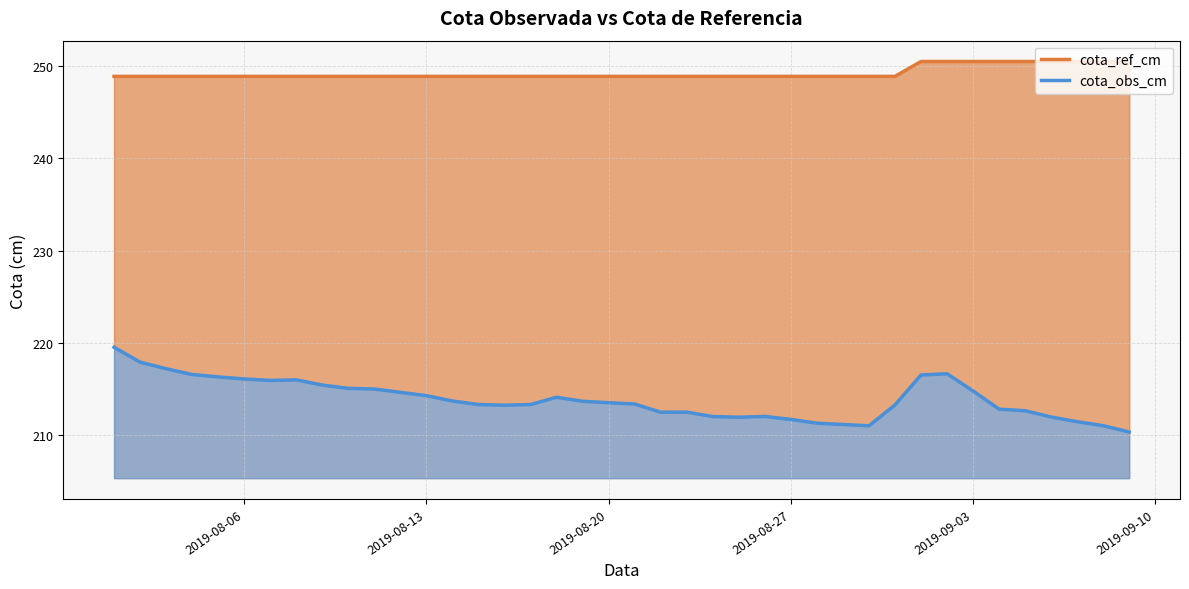

What is the difference between the maximum and minimum values in the cota_ref_cm series?

1.6